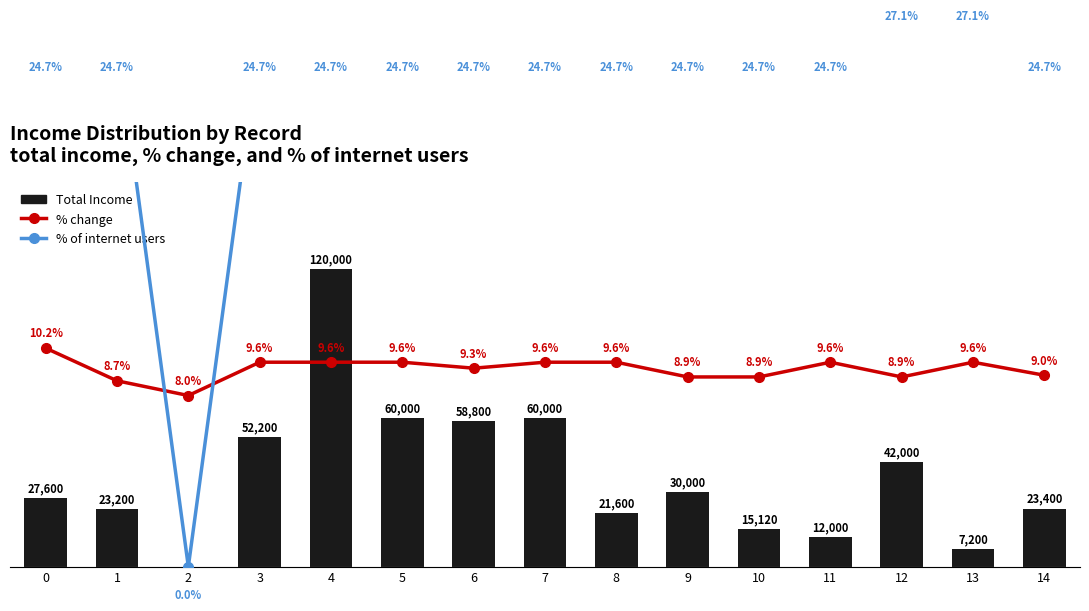

Which has a higher value, 10 or 2?

10